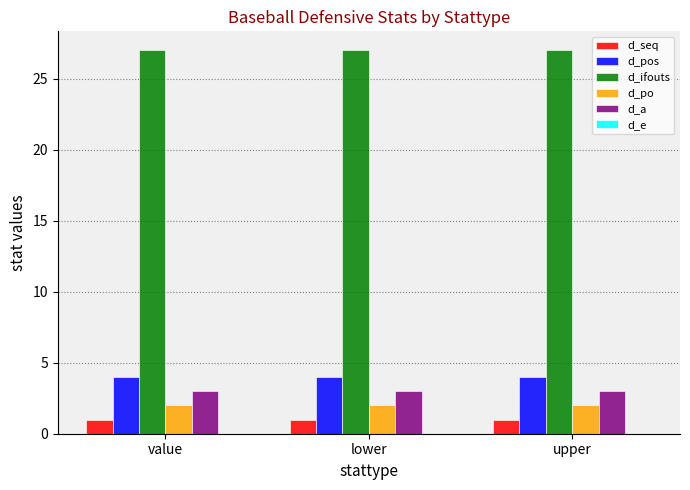

The d_ifouts series shows 10 at upper. True or false?

False